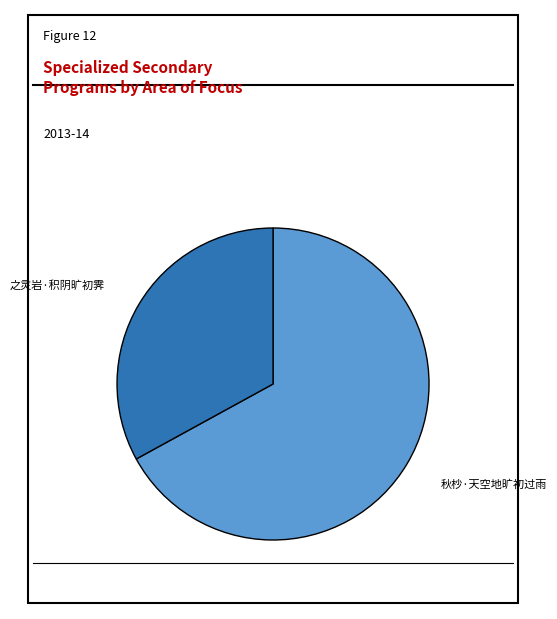

Do 之灵岩·积阴旷初霁 and 秋杪·天空地旷初过雨 together represent more than half of the pie?

Yes